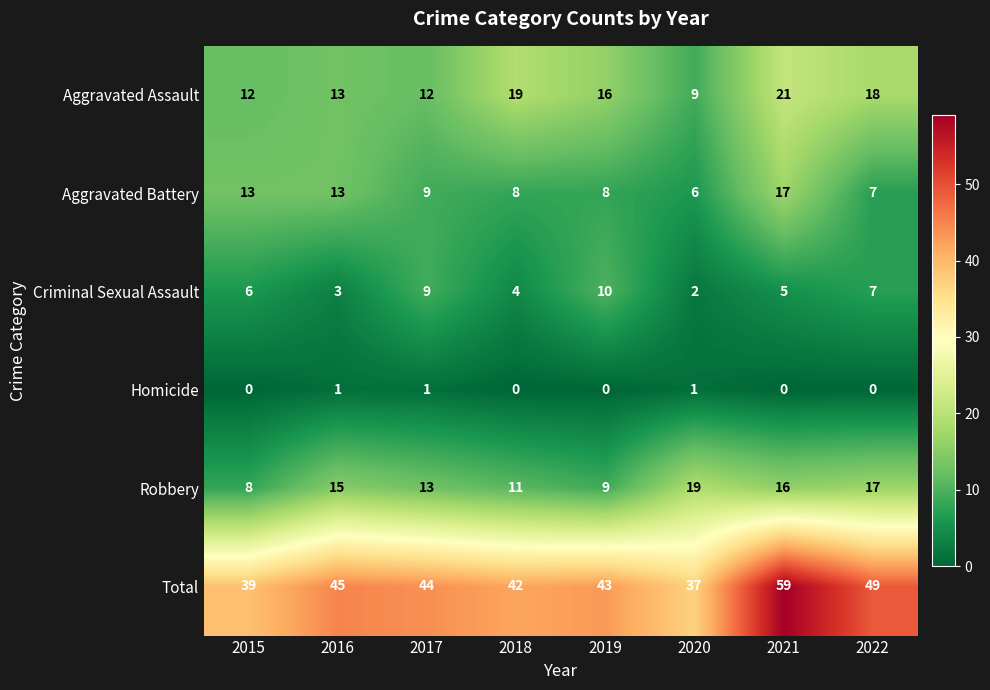

How many series are shown in this chart?

6